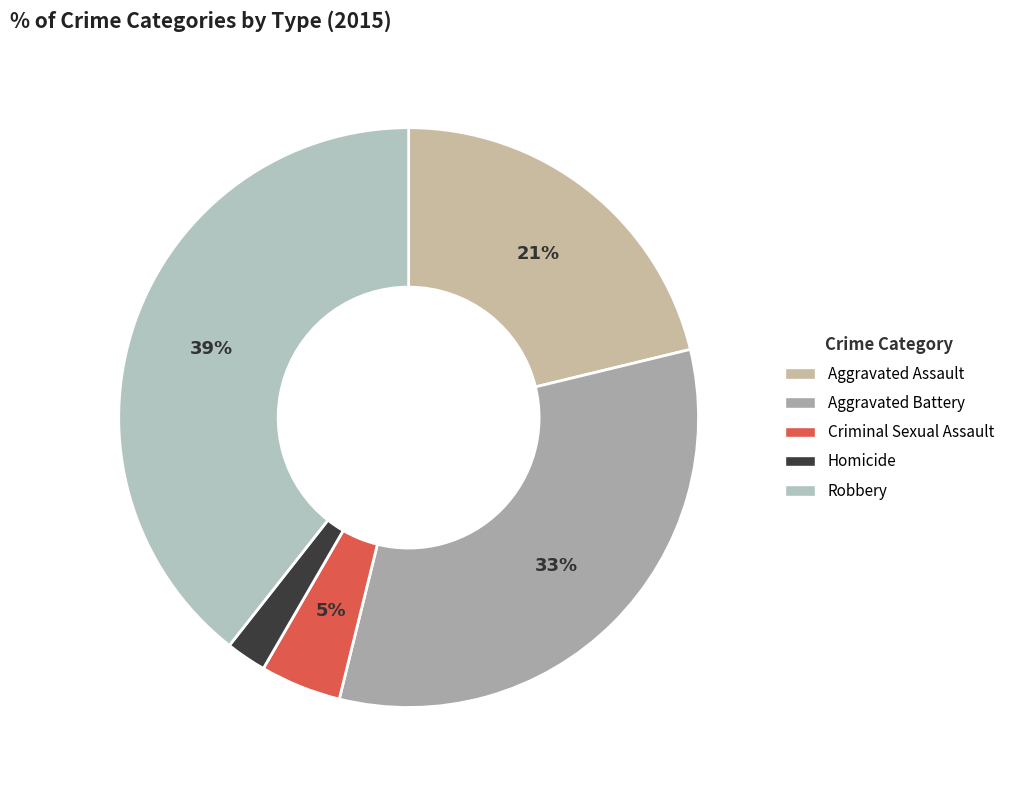

How many segments does this pie chart have?

5